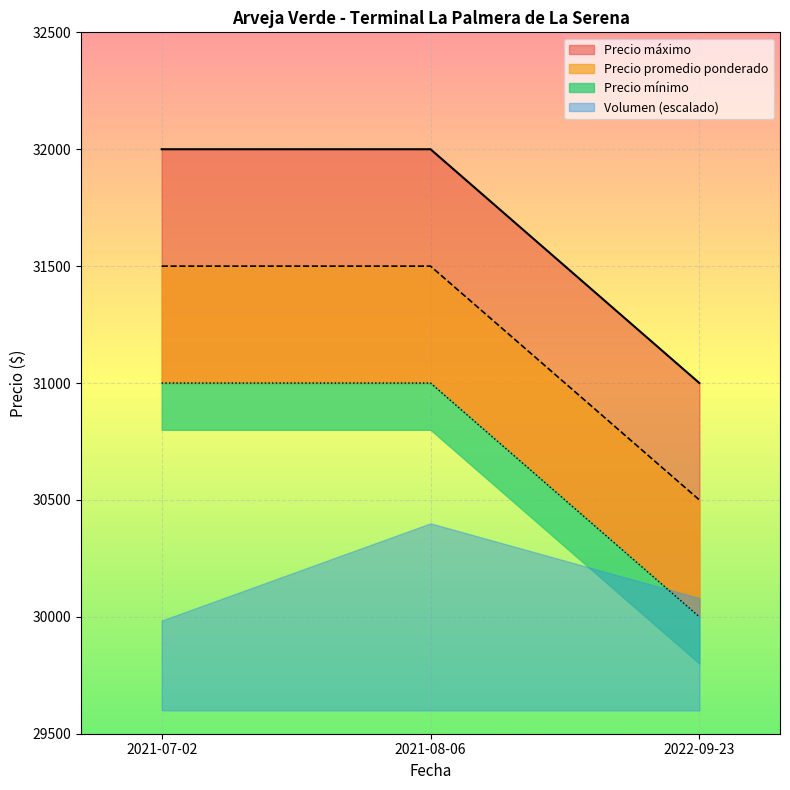

Count the Precio máximo values in the range 30500 to 31500.

3